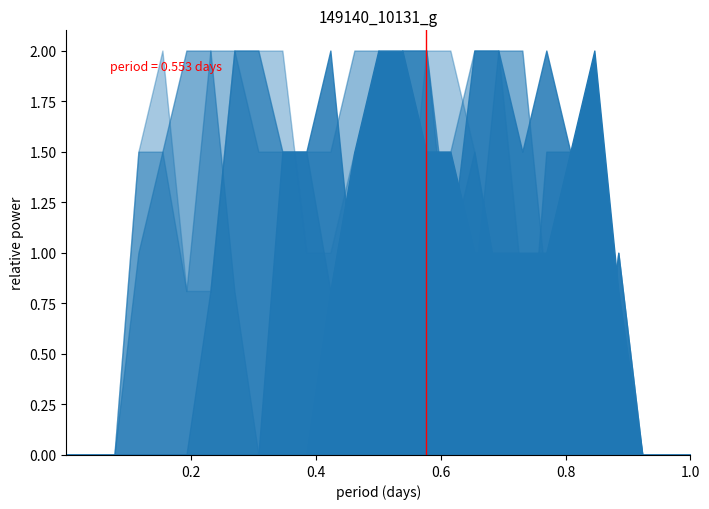

What is the difference between the values at 0.2 and 0.4?

1